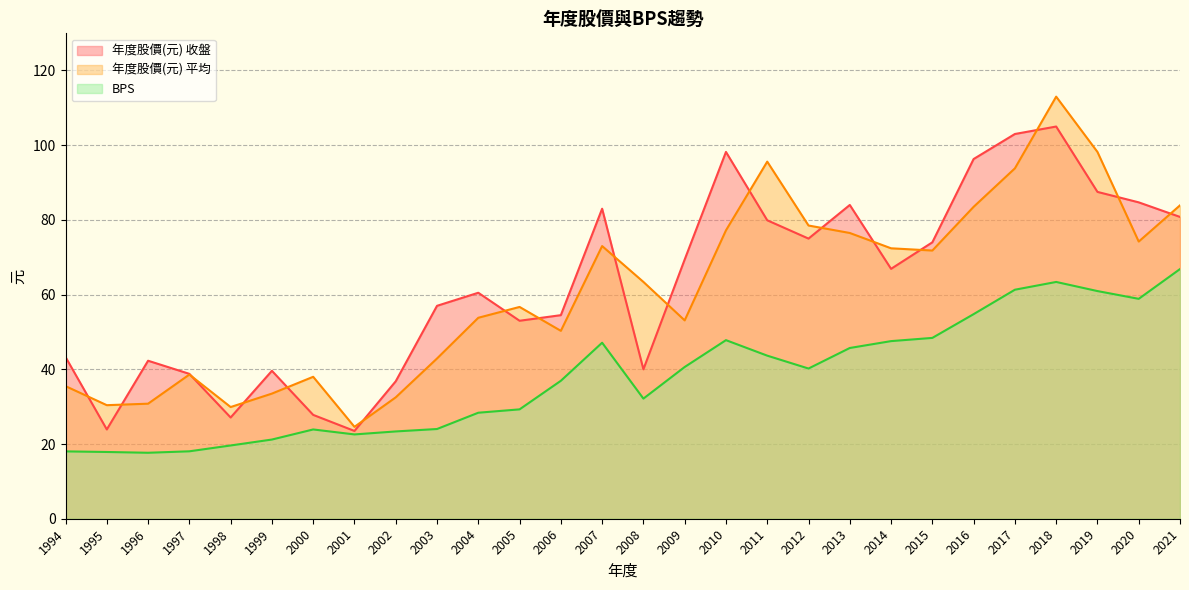

What is the minimum value for 年度股價(元) 平均?

24.6